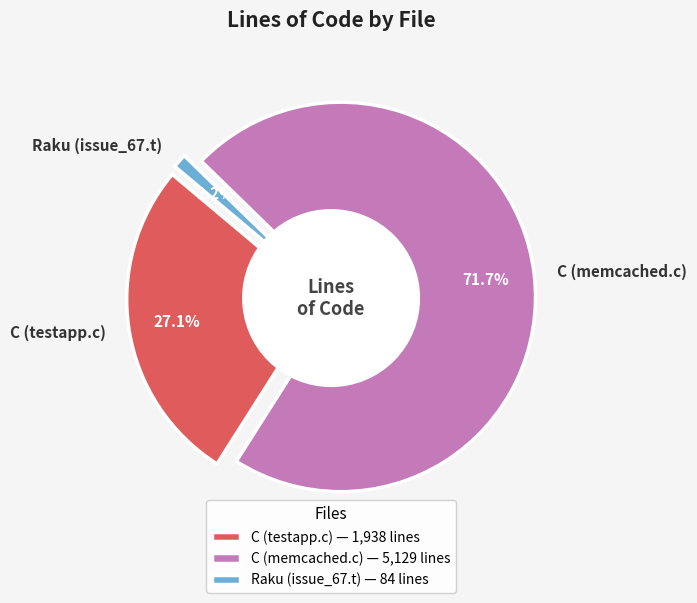

True or false: Raku (issue_67.t) accounts for 6% of the total.

False